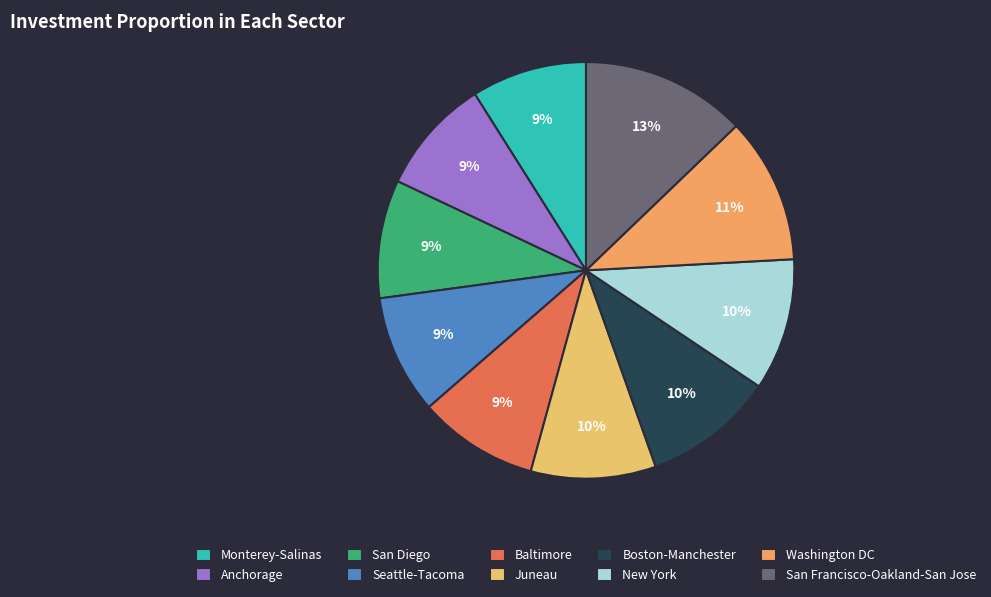

How much of the chart is everything except San Francisco-Oakland-San Jose?

87.2%